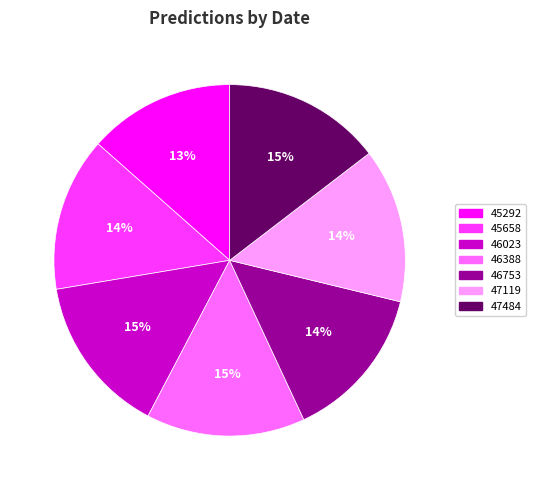

Is there a majority slice in this chart?

No